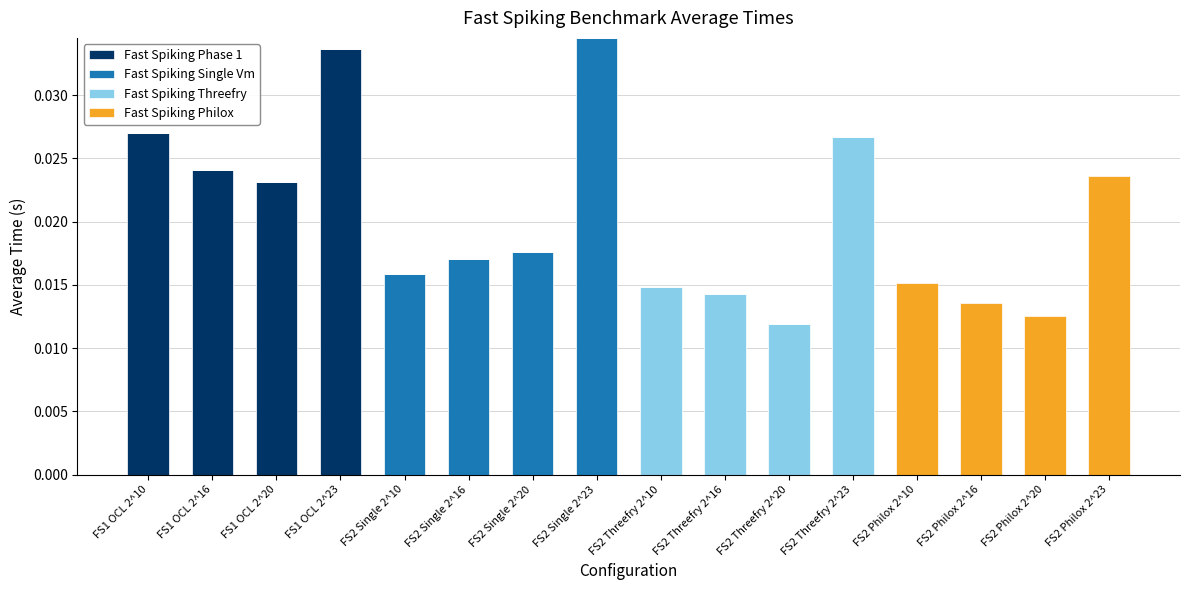

The value of Fast Spiking Philox at FS2 Single 2^23 is 0.0. True or false?

False